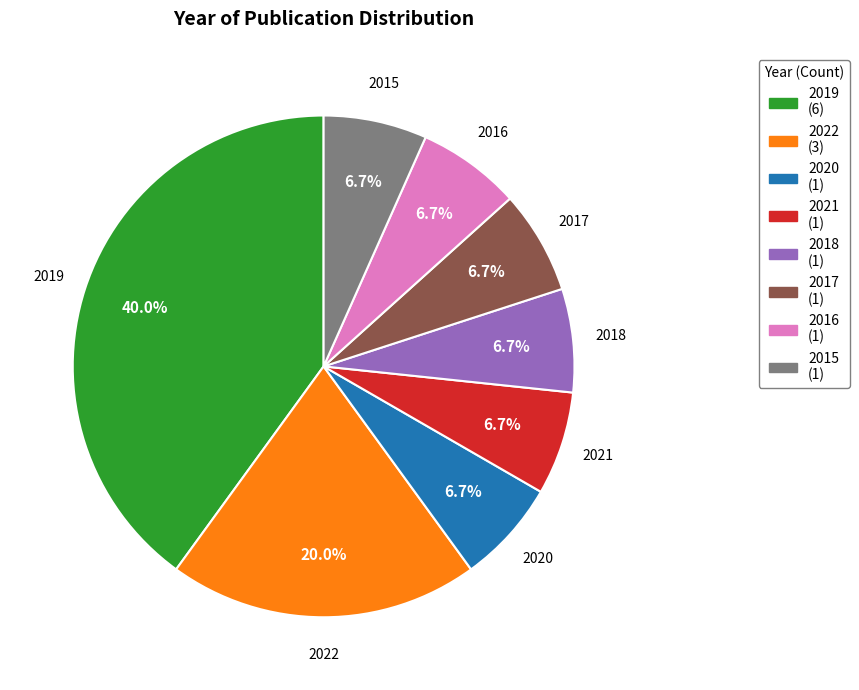

Is it true that 2019 is 33% of the pie?

False